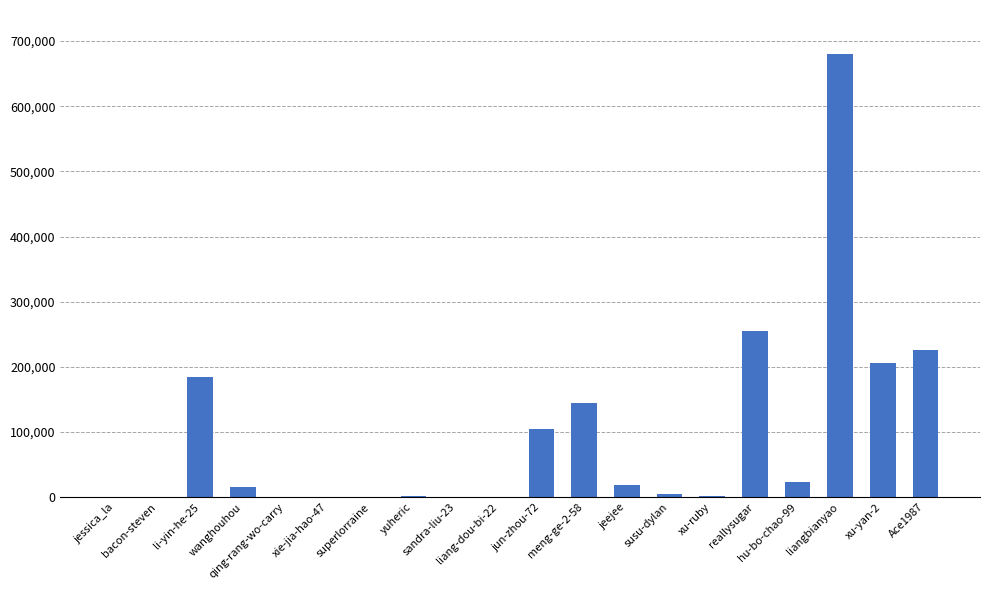

Reading left to right, transcribe all the data shown in this chart.

29	6	184905	15441	36	187	33	1556	1	186	104148	144418	18170	4990	2306	255784	23778	679817	206636	225628